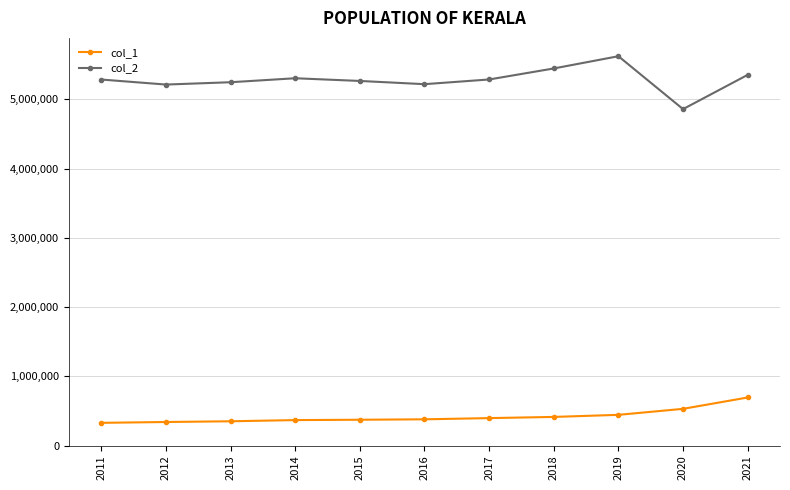

What is the minimum value for col_1?

327734